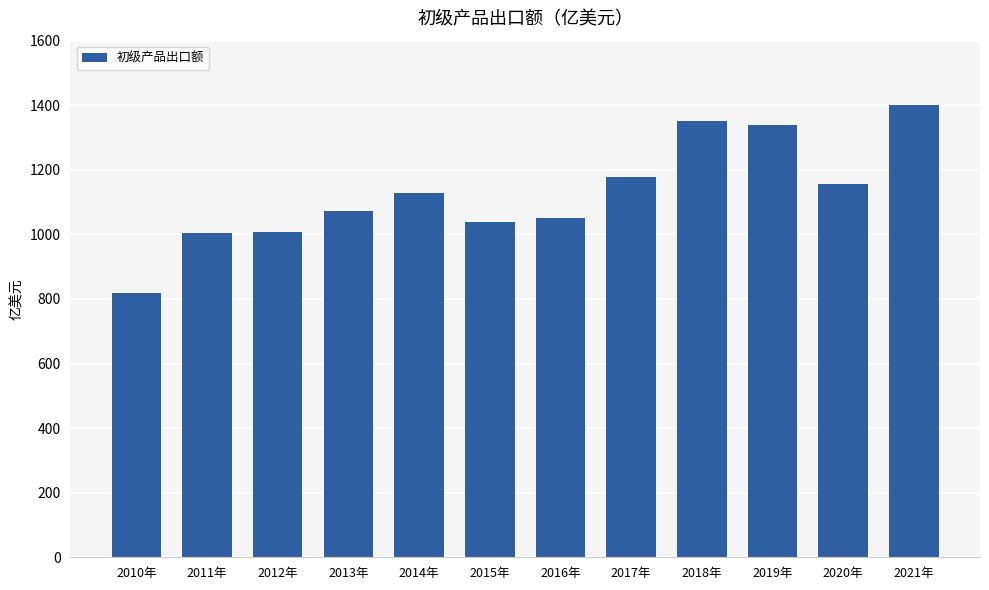

Which has a higher value, 2017年 or 2016年?

2017年